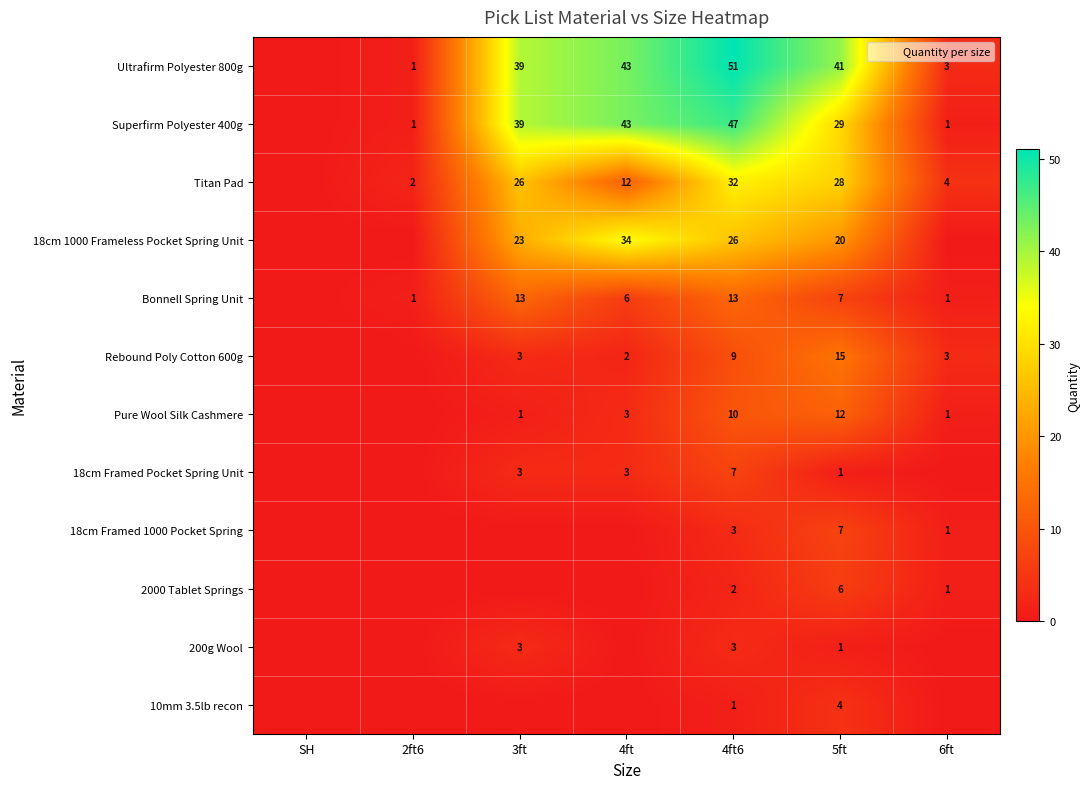

At 4ft6, list the series in order from largest to smallest.

Ultrafirm Polyester 800g, Superfirm Polyester 400g, Titan Pad, 18cm 1000 Frameless Pocket Spring Unit, Bonnell Spring Unit, Pure Wool Silk Cashmere, Rebound Poly Cotton 600g, 18cm Framed Pocket Spring Unit, 18cm Framed 1000 Pocket Spring, 200g Wool, 2000 Tablet Springs, 10mm 3.5lb recon